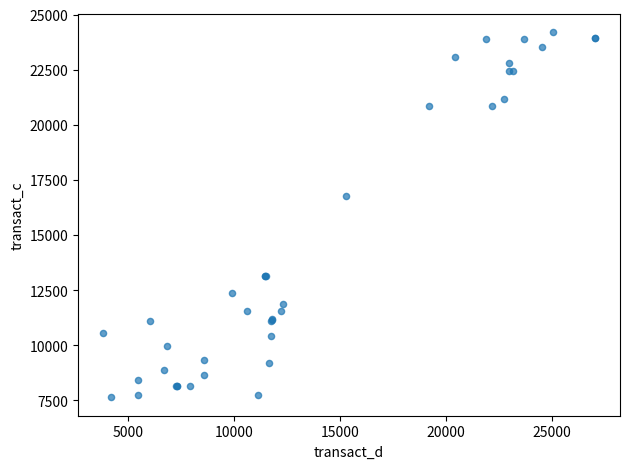

What Y value in the scatter plot is closest to 15916?

16788.6